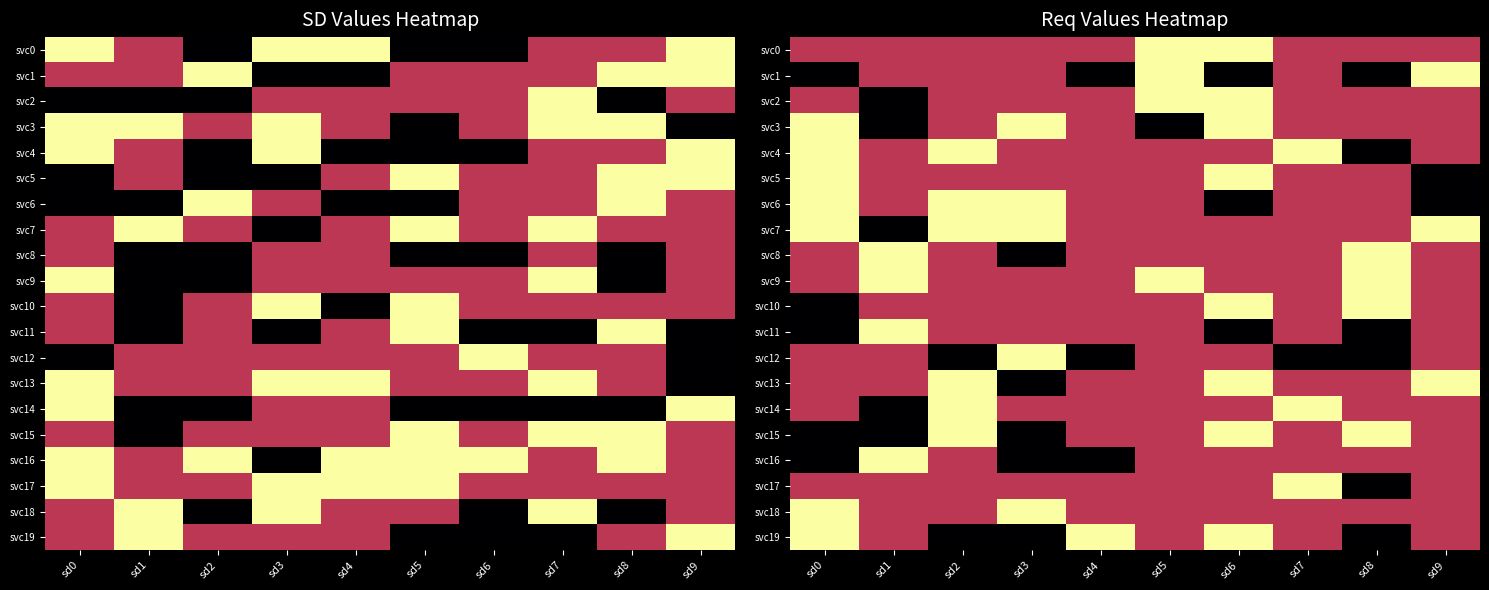

Which category has the lowest value in the svc13 series?

sd3